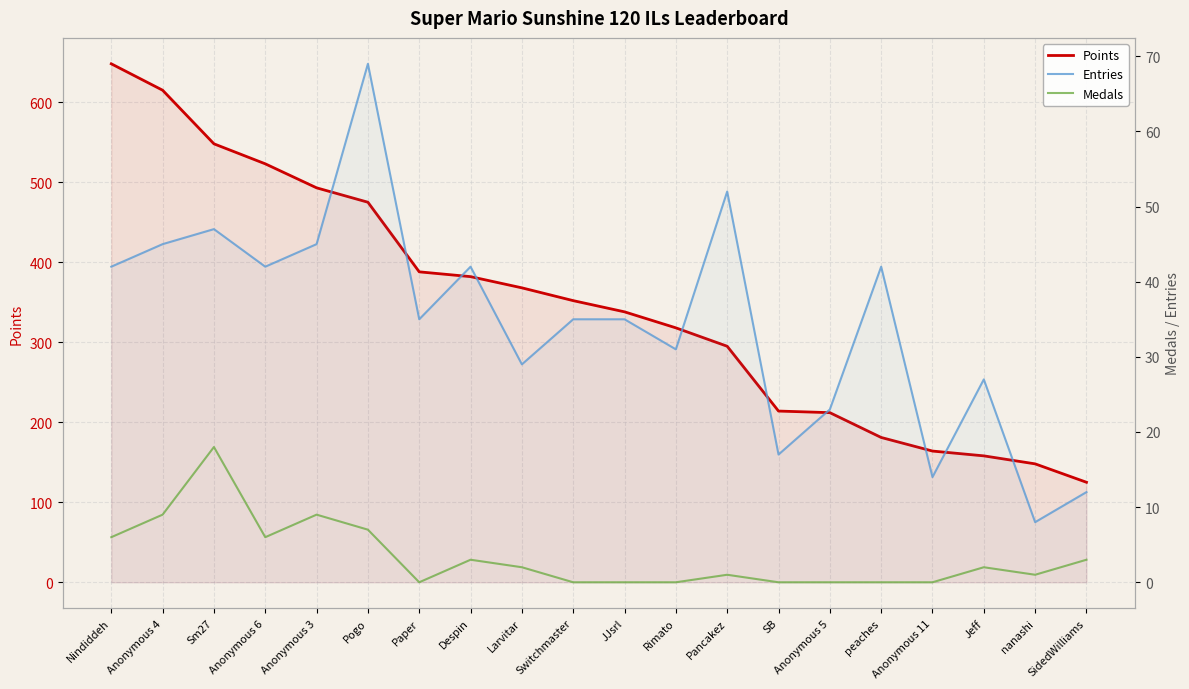

At which label does Points reach its minimum?

SidedWilliams